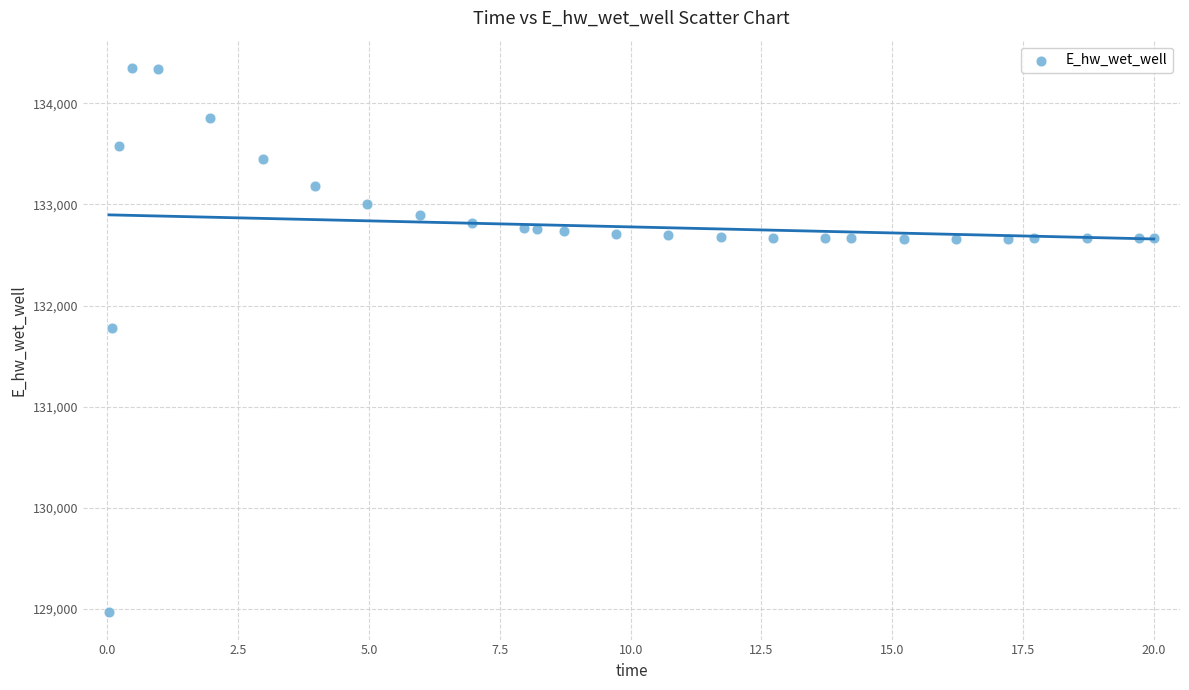

What is the range of Y values (max minus min)?

5383.4